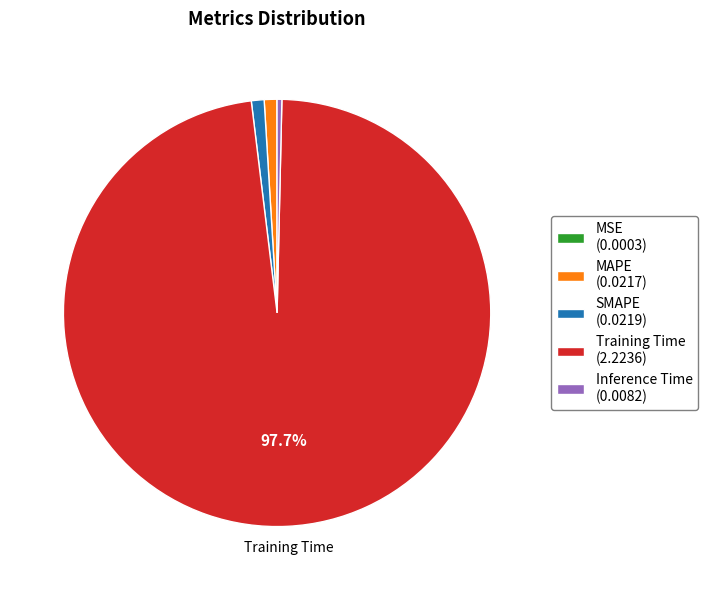

True or false: Inference Time accounts for 14% of the total.

False